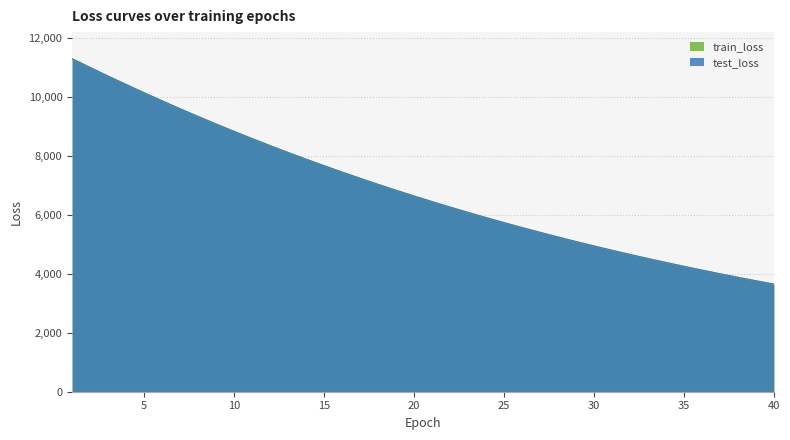

How many values in the train_loss series exceed 6638?

20